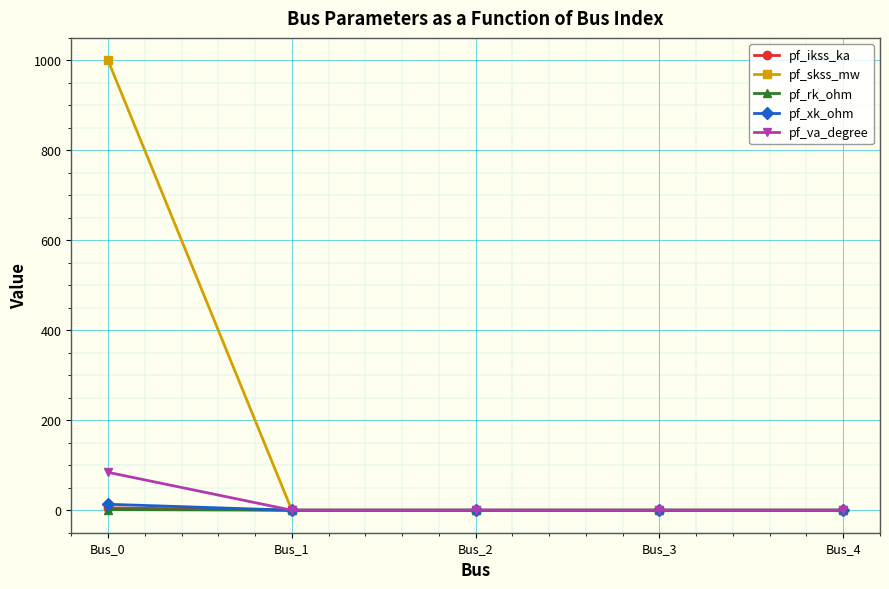

Which series has the largest total across all categories?

pf_skss_mw